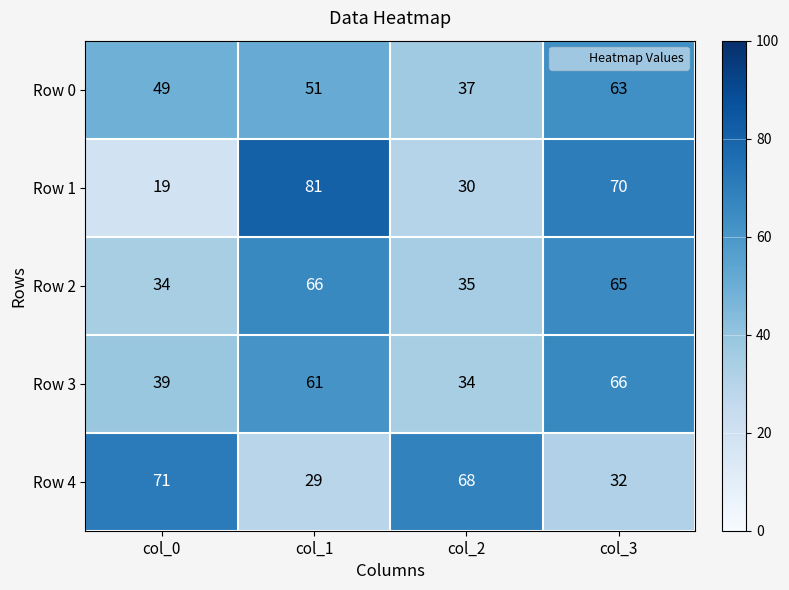

Reading left to right, what are all the values shown in this chart?

Row 0: 49	51	37	63
Row 1: 19	81	30	70
Row 2: 34	66	35	65
Row 3: 39	61	34	66
Row 4: 71	29	68	32